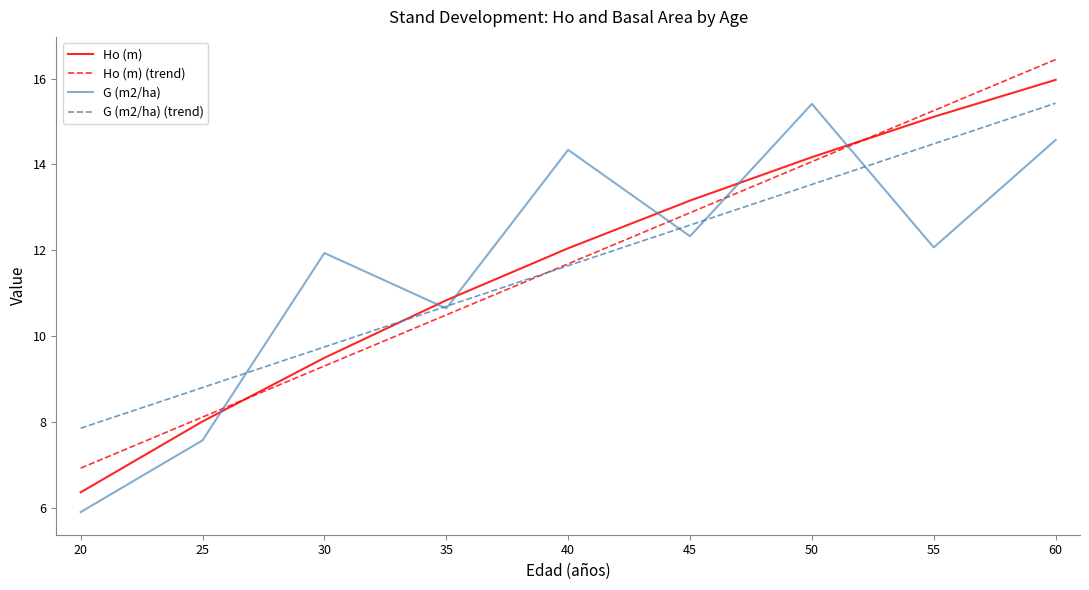

Rank the series at 45 from lowest to highest value.

G (m2/ha), Ho (m)